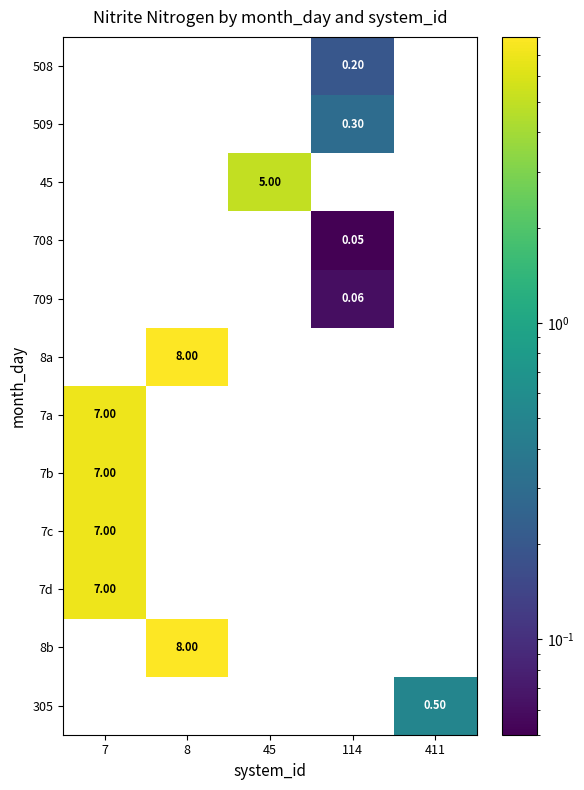

Count the number of data series in this chart.

12